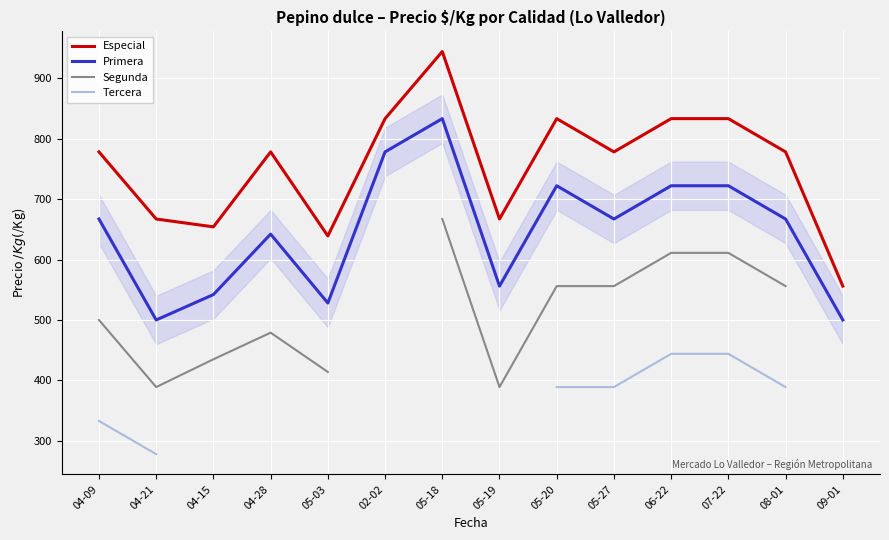

How many interior local valleys does the Segunda series have?

2